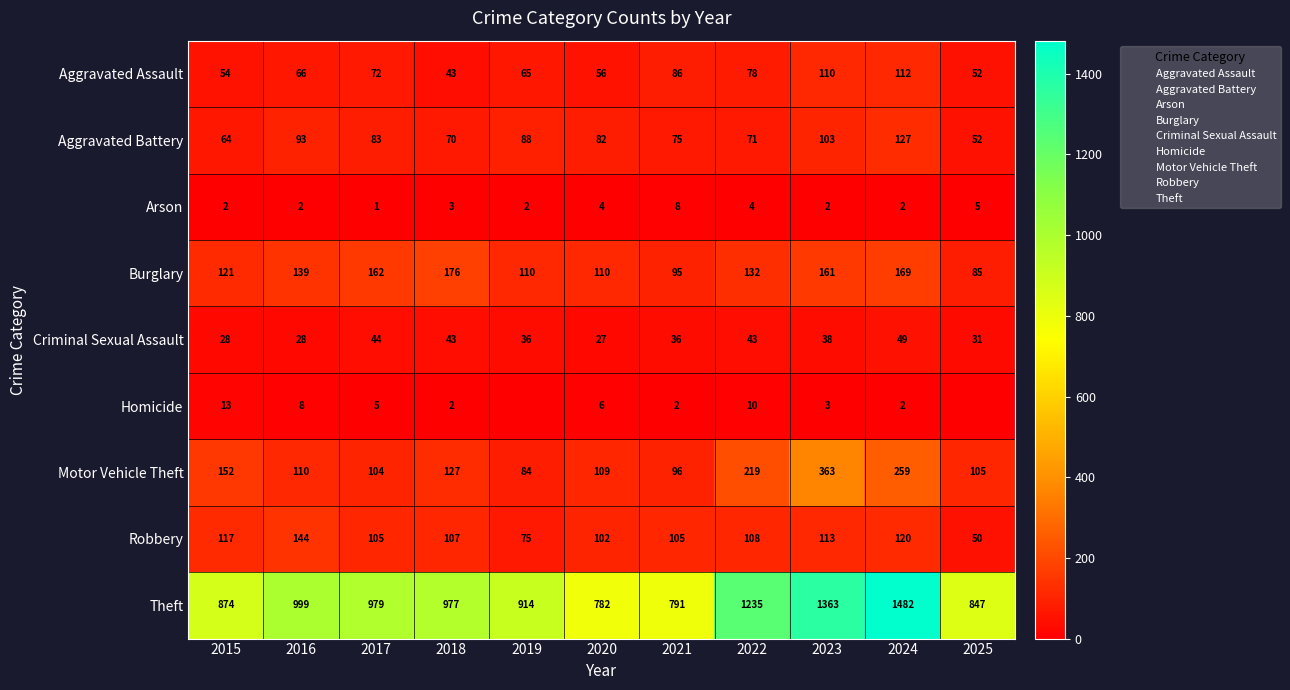

At which label does Aggravated Battery reach its minimum?

2025